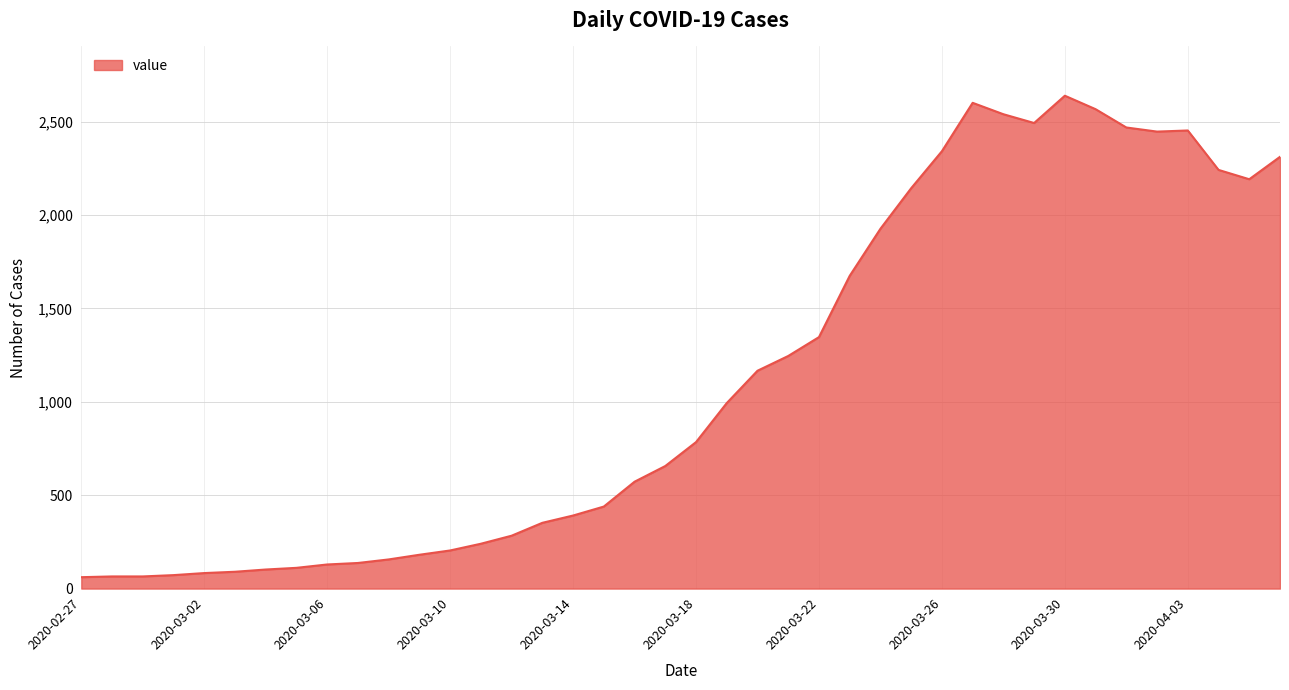

What is the difference between the maximum and minimum values?

2577